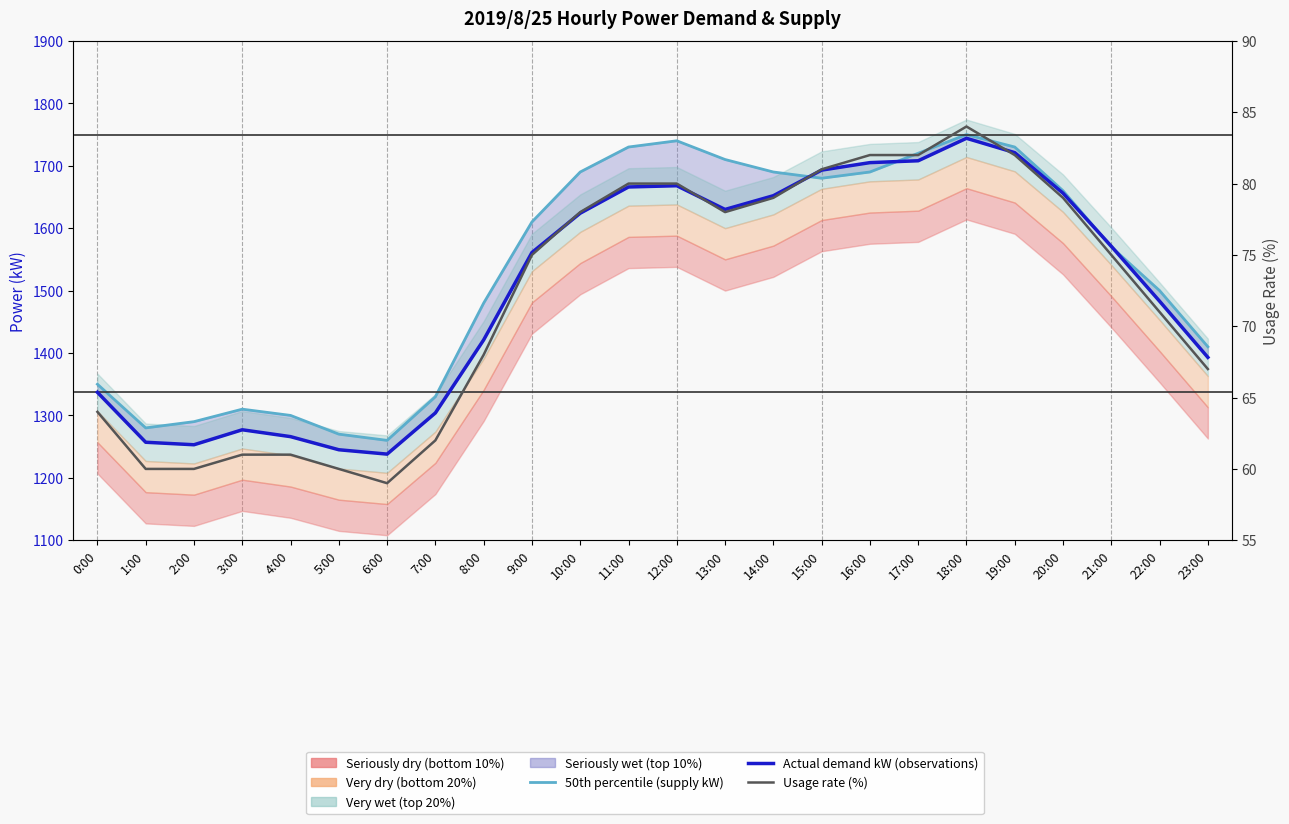

What is the label of the 23rd point from the right?

1:00